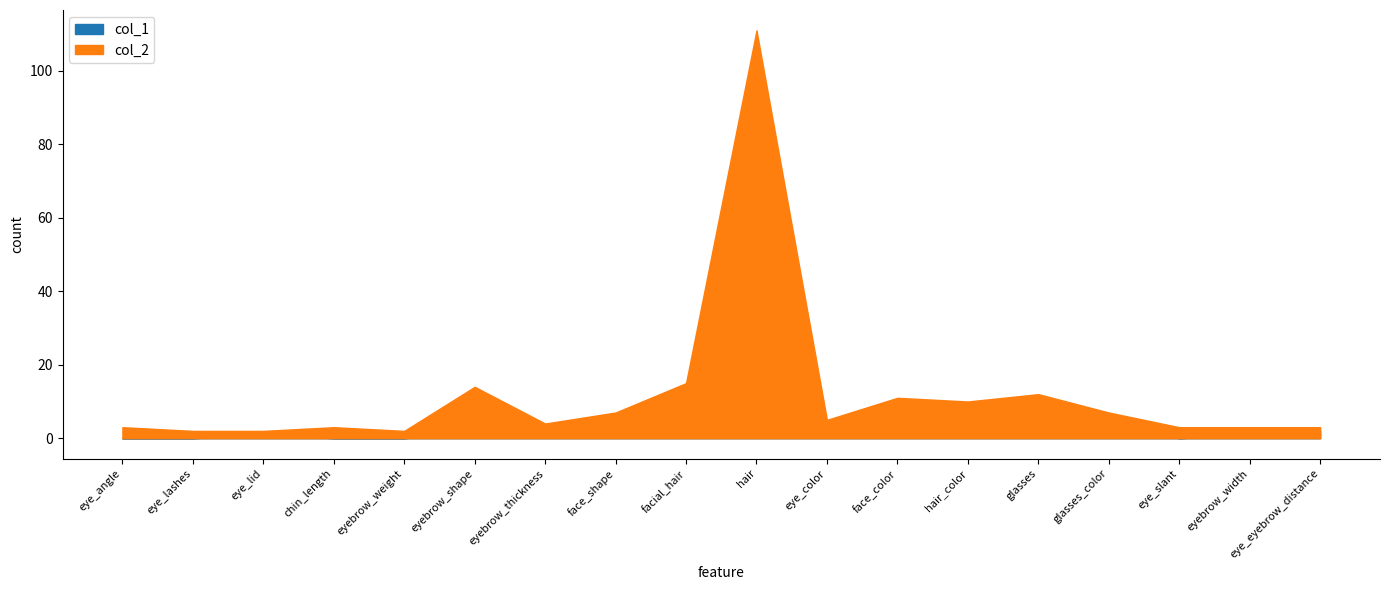

True or false: col_2 and col_1 cross at least once.

False